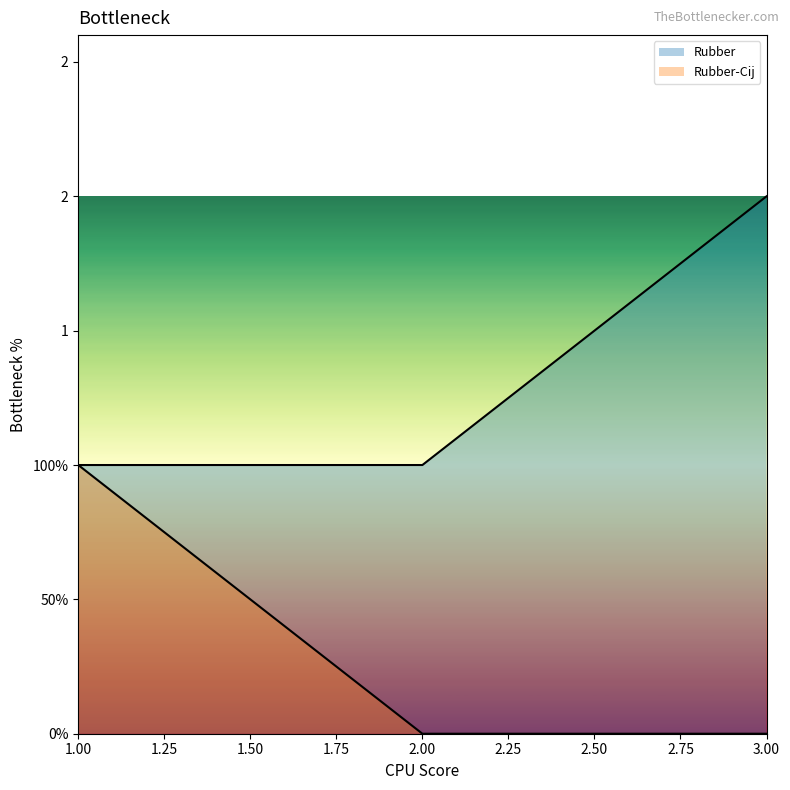

Count the number of data series in this chart.

2